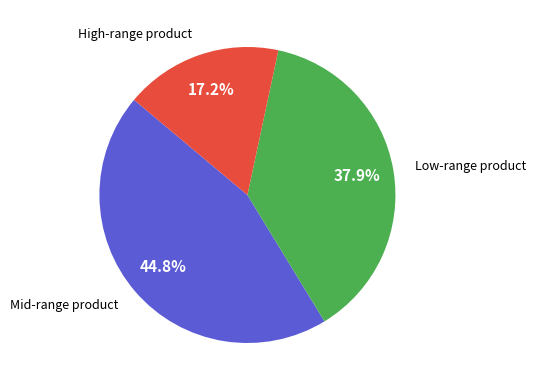

How many segments does this pie chart have?

3